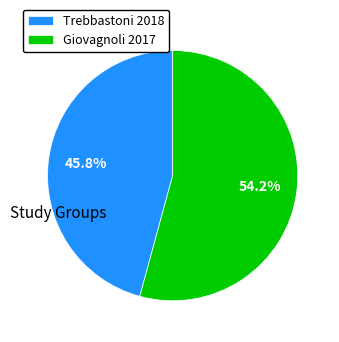

Which category has the biggest portion of the pie?

Giovagnoli 2017